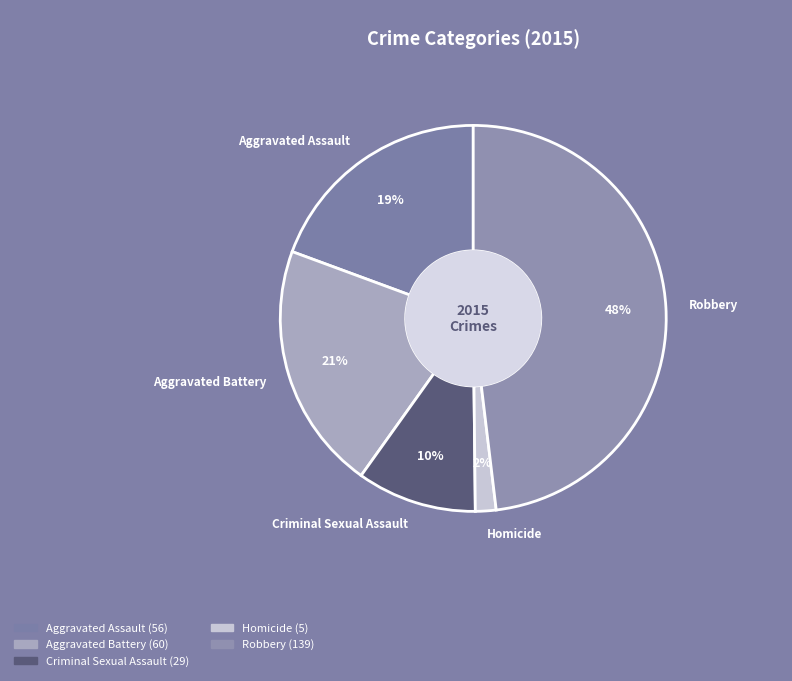

To the nearest percent, what percentage of the pie is Aggravated Battery?

21%